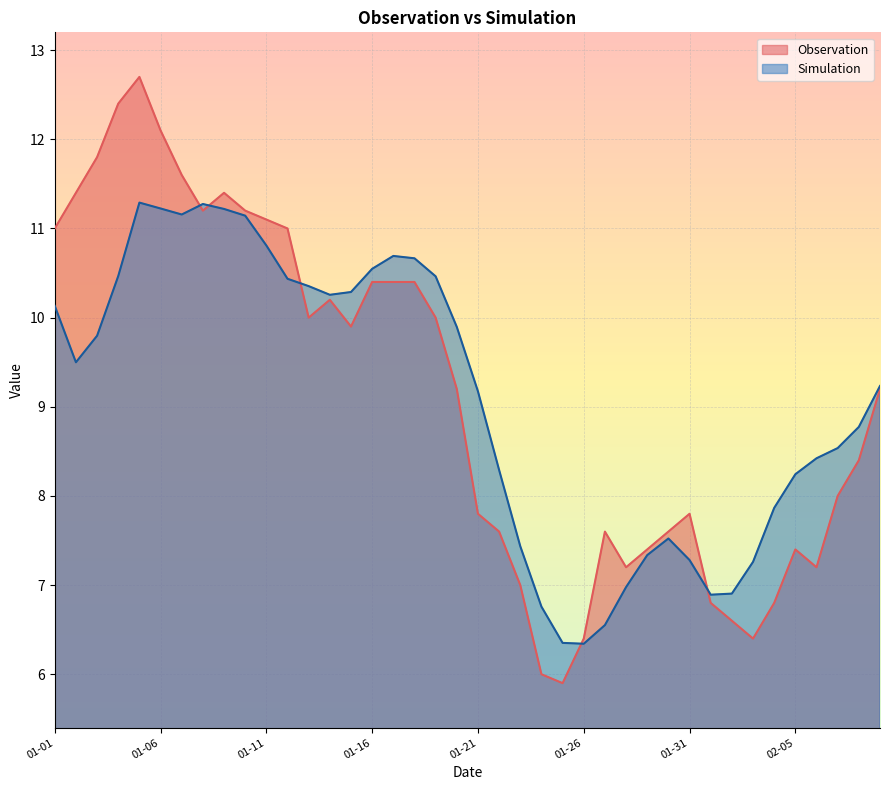

What is the difference between the maximum and minimum values in the Simulation series?

4.9